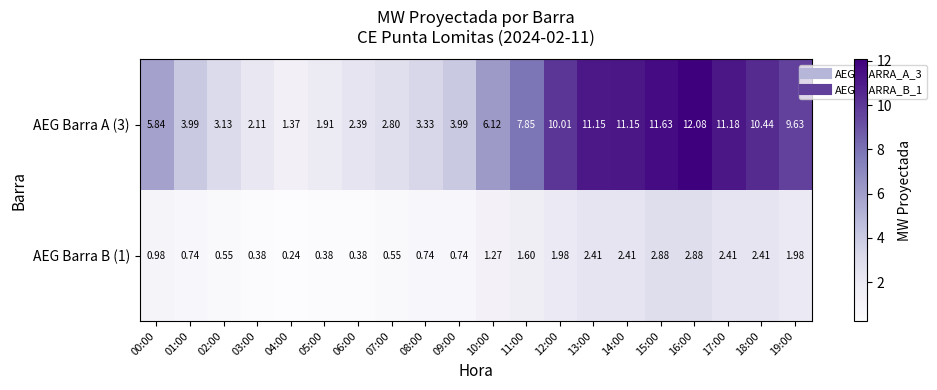

At which category is the sum across all series the highest?

16:00